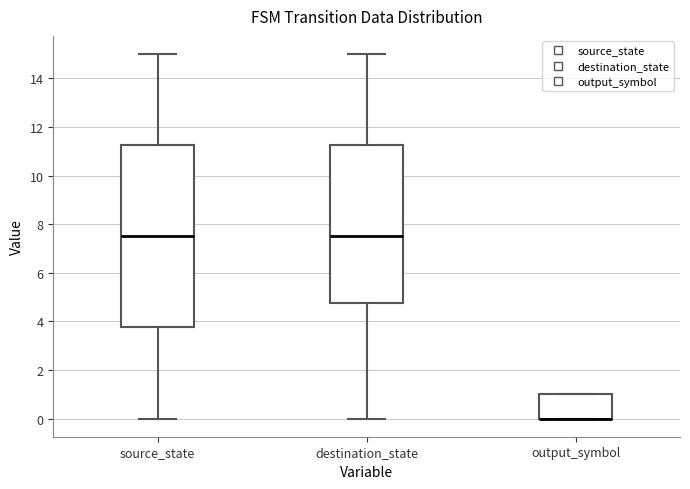

Reading left to right, read every box against the y-axis: the position of its median line, the range the box covers, and the ends of its whiskers. The values are not printed on the chart, so give them approximately, as read against the axis.

source_state: median 7.6, box 3.8 to 11.2, whiskers 0.0 to 15.0
destination_state: median 7.6, box 4.8 to 11.2, whiskers 0.0 to 15.0
output_symbol: median 0.0 (drawn on the box's lower edge), box 0.0 to 1.0, whiskers 0.0 to 1.0